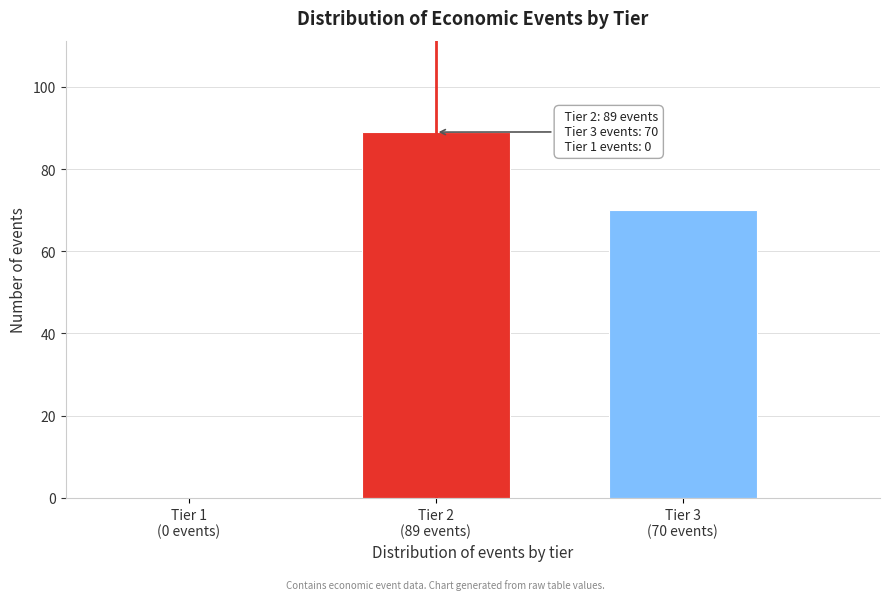

What is the maximum value shown in the chart?

89